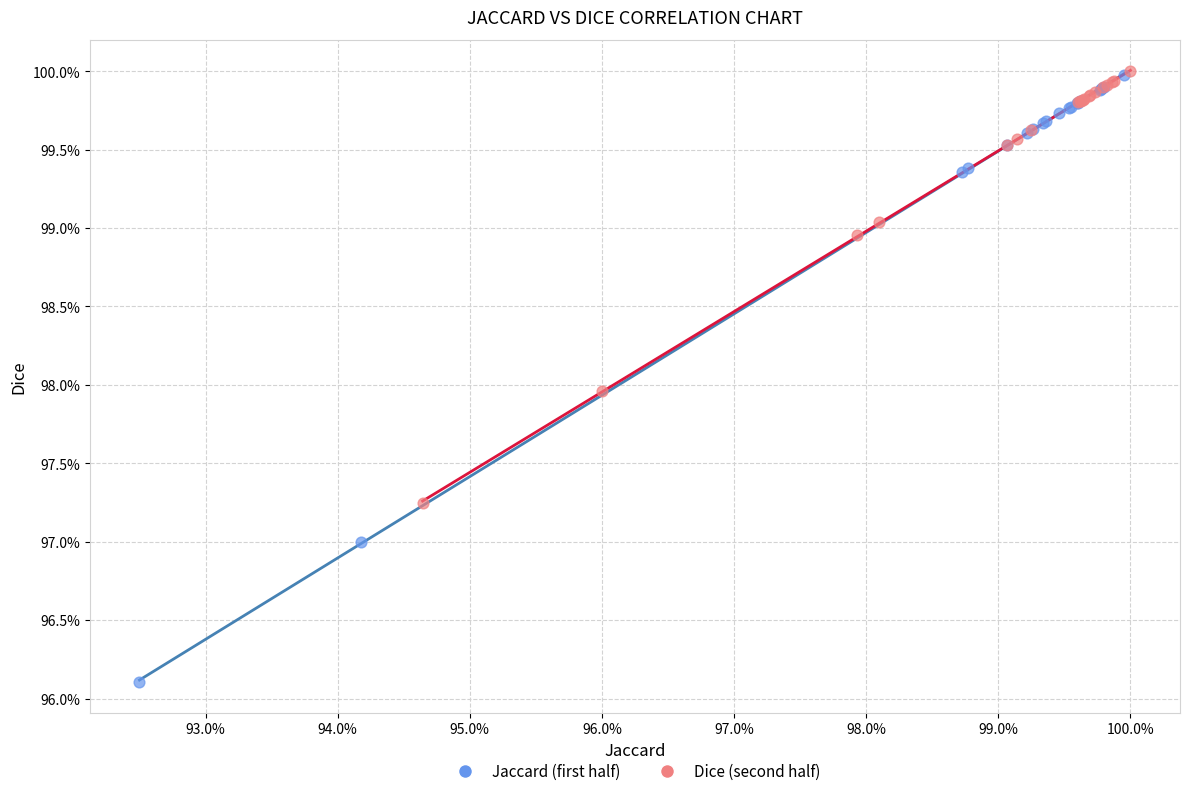

What are all the series names shown in the legend?

Jaccard (first half), Dice (second half)